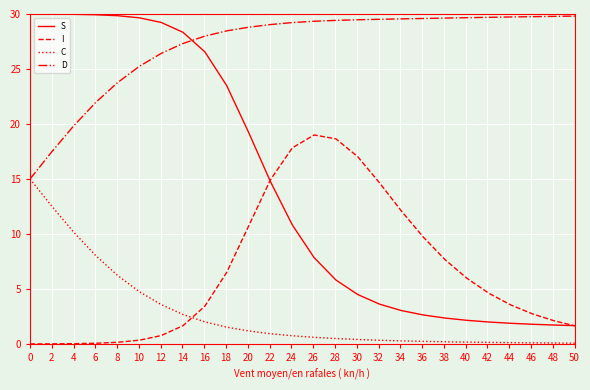

How many lines are shown in the chart?

4